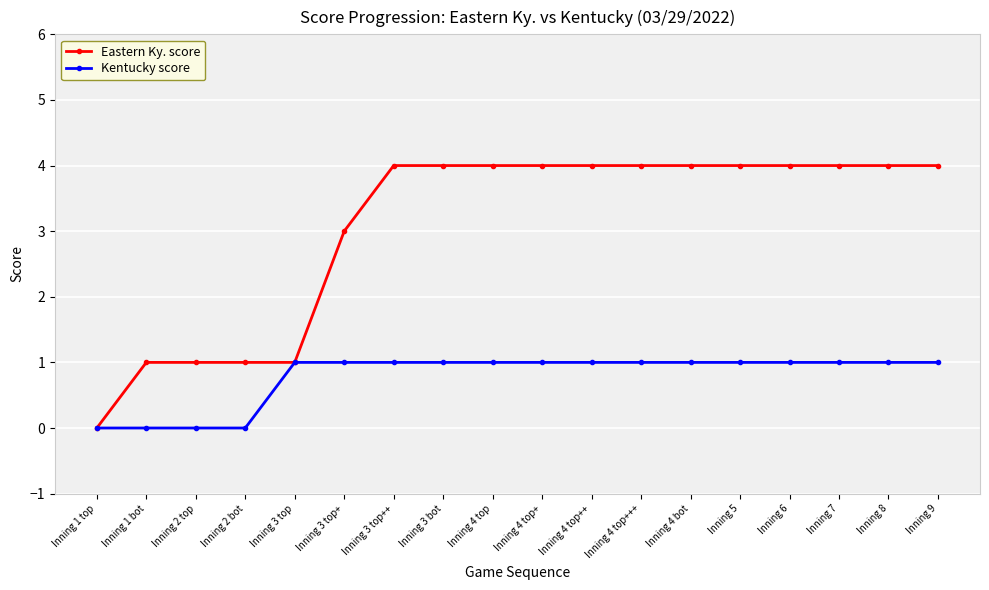

Is it true that Kentucky score equals 1 at Inning 1 top?

False